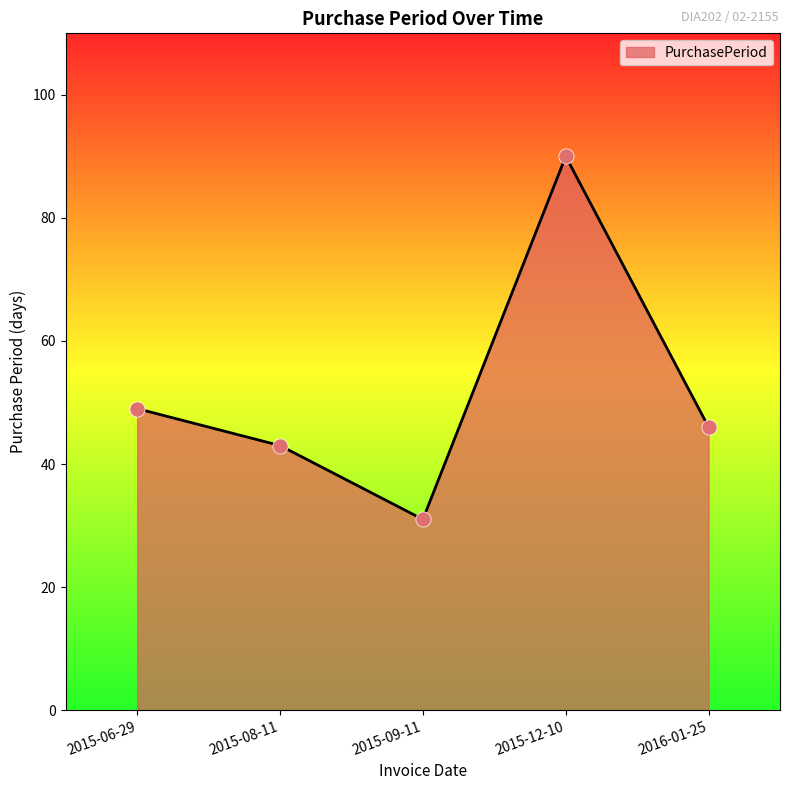

What is the change in value from 2015-06-29 to 2015-08-11?

-6